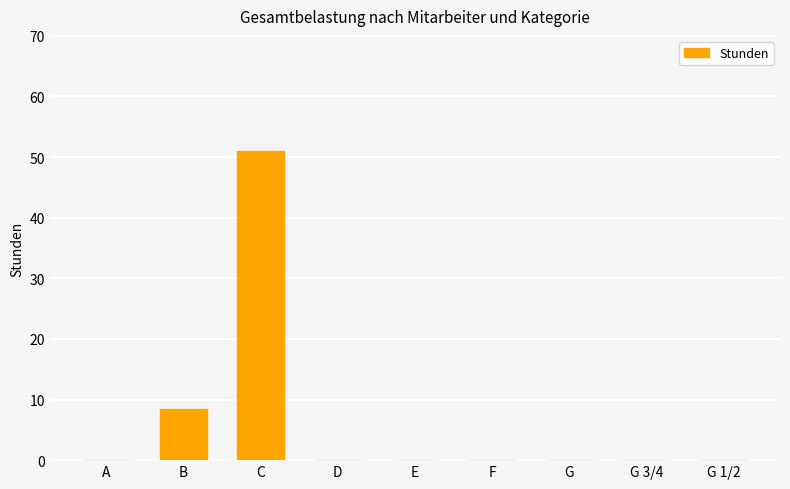

What is the change in value from B to G 1/2?

-8.5